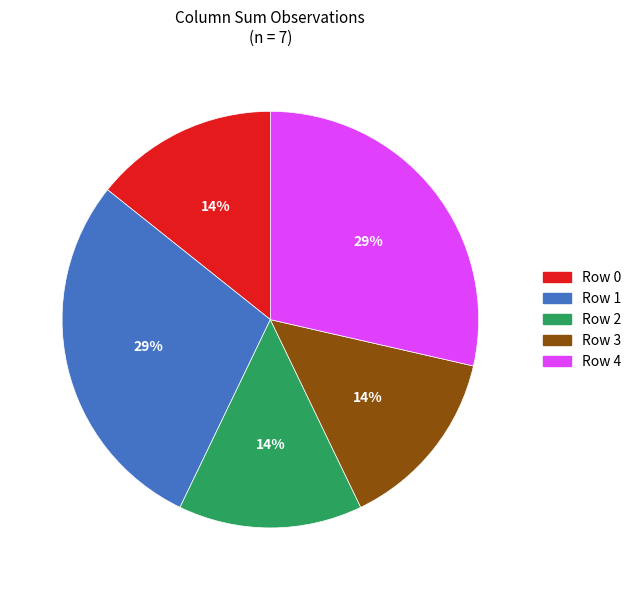

True or false: Row 2 accounts for 14% of the total.

True